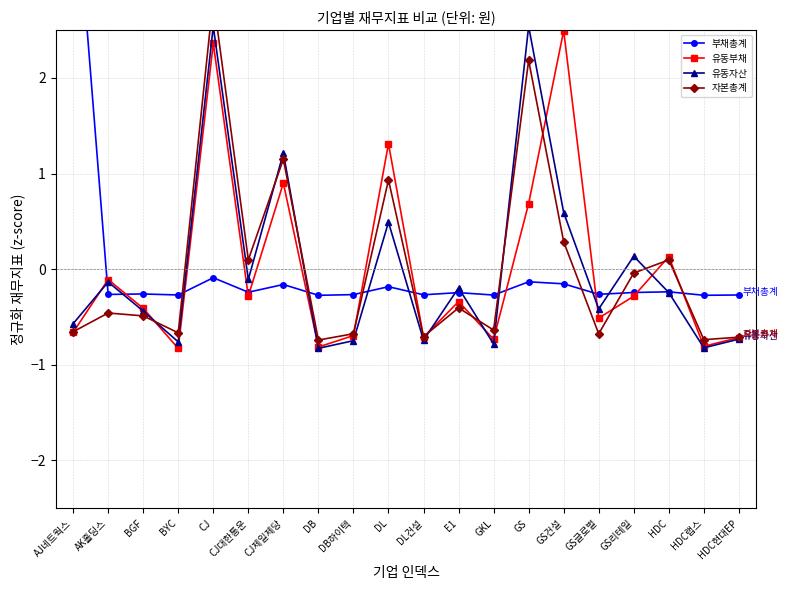

True or false: 유동자산 has a value of -0.8 at GKL.

True